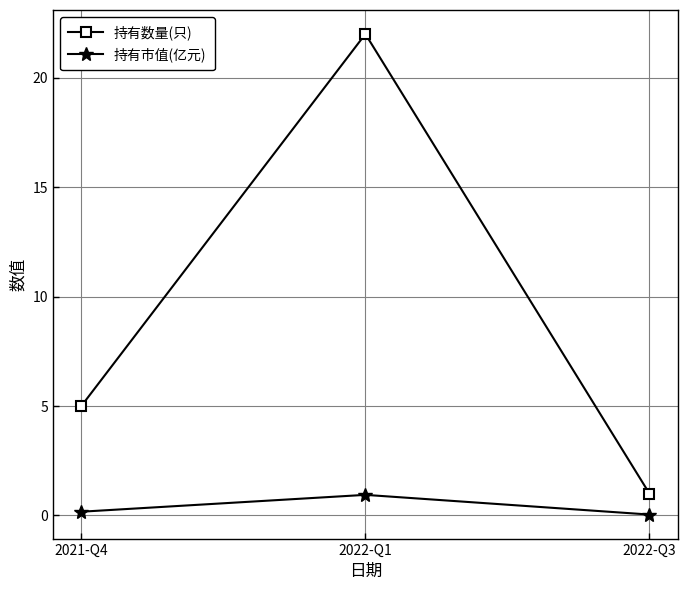

At which category is the sum across all series the highest?

2022-Q1